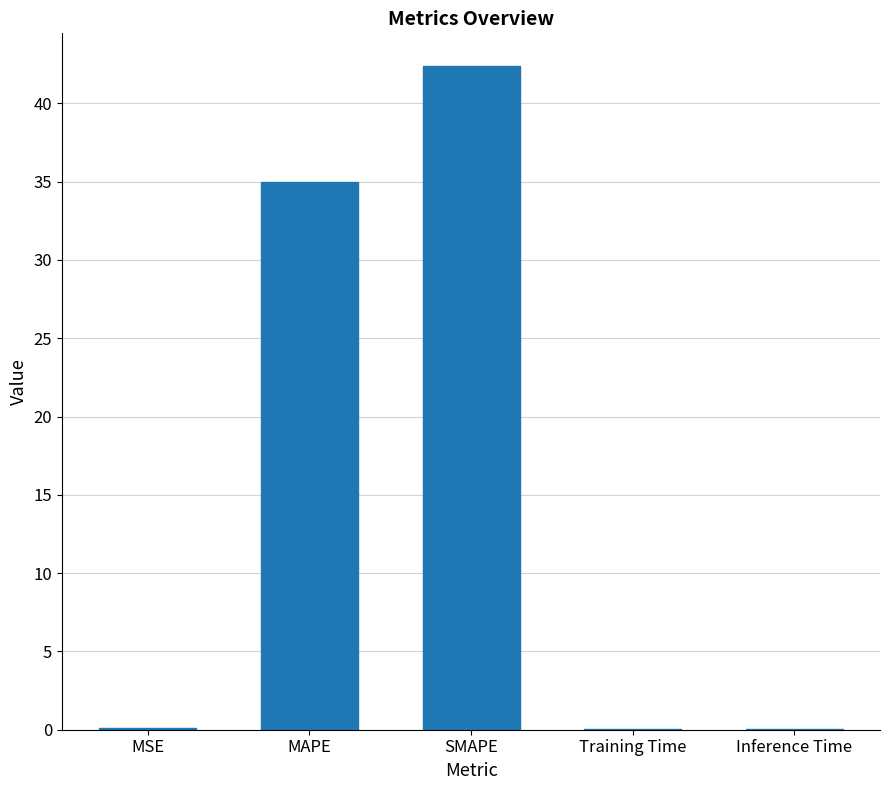

How many categories are shown in the chart?

5